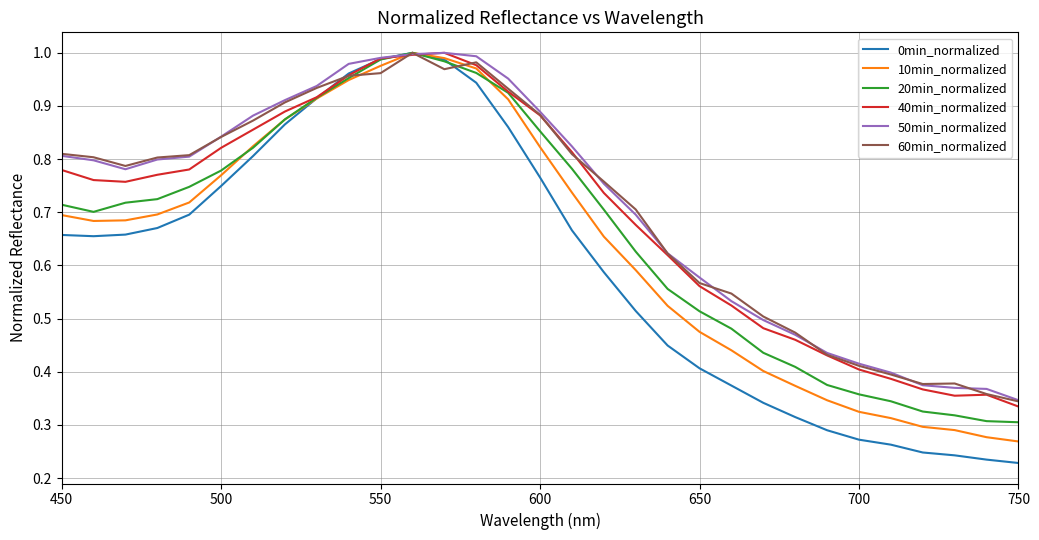

Which series has the widest spread of values?

0min_normalized